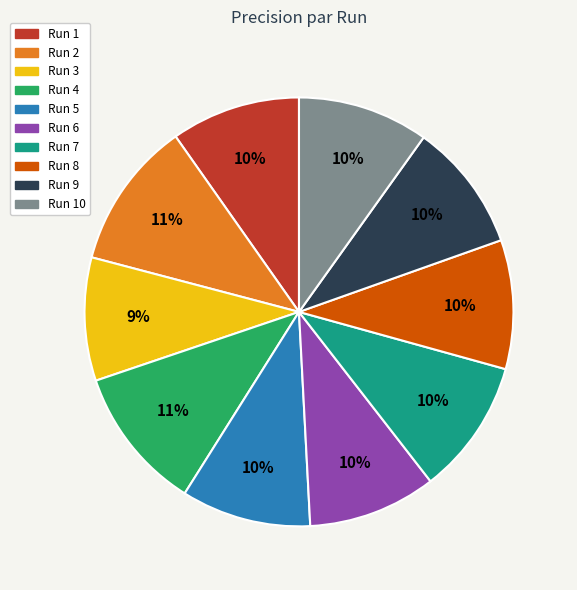

Does any single category account for the majority?

No